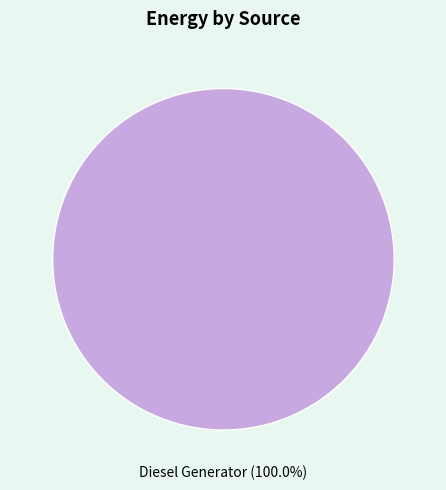

Does any single category account for the majority?

Yes